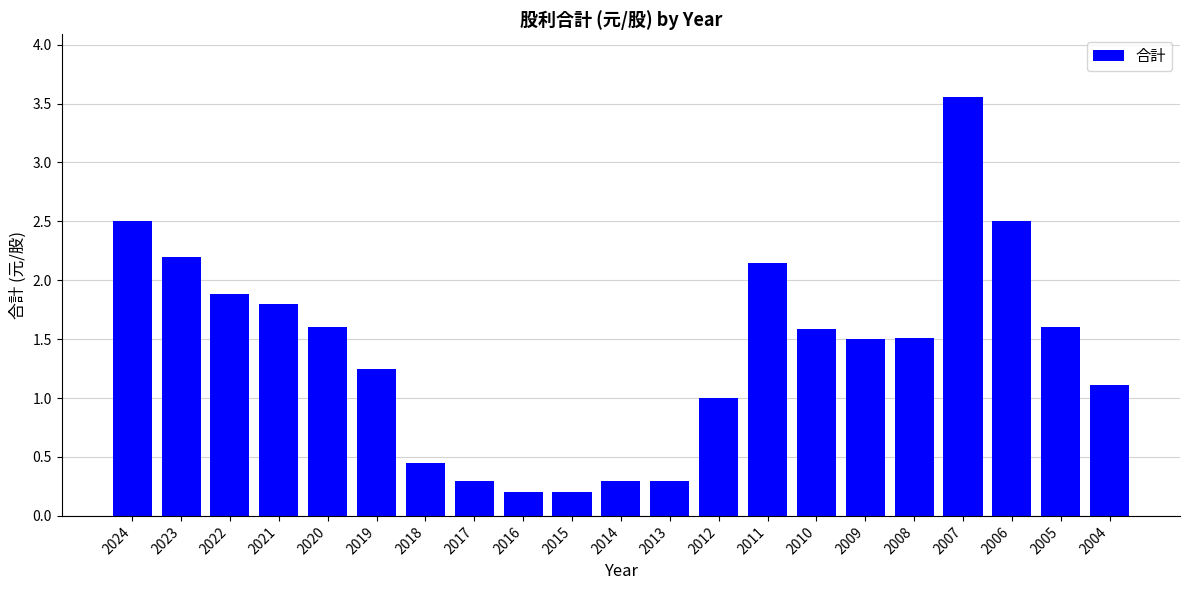

Does the chart contain stacked bars?

No